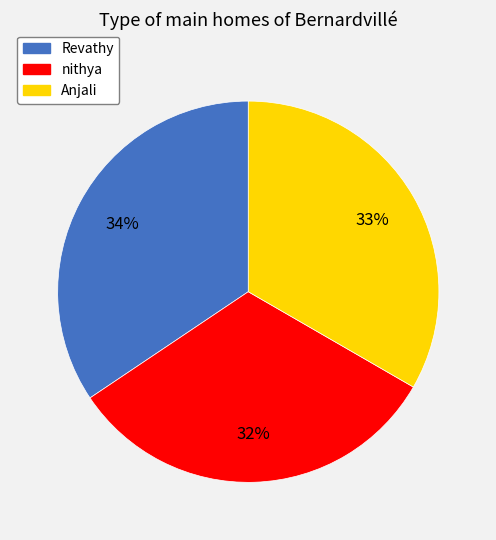

Which category has the biggest portion of the pie?

Revathy